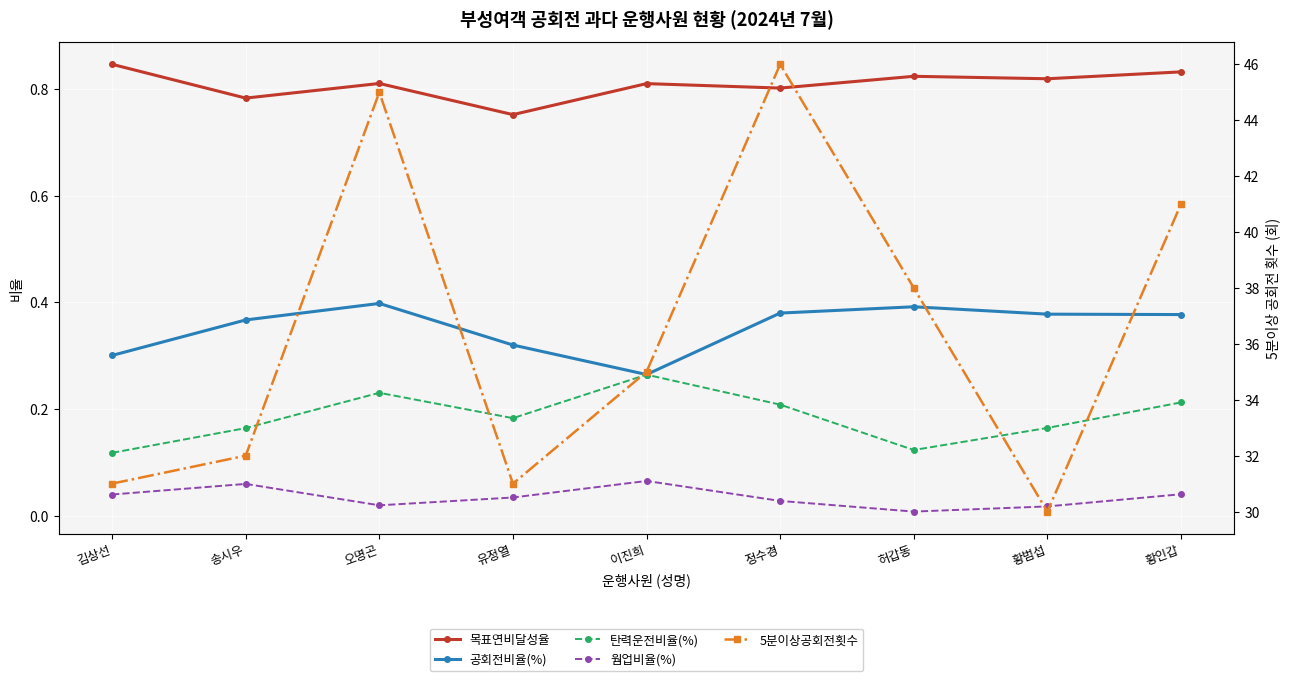

What is the label of the 4th point from the right?

정수경